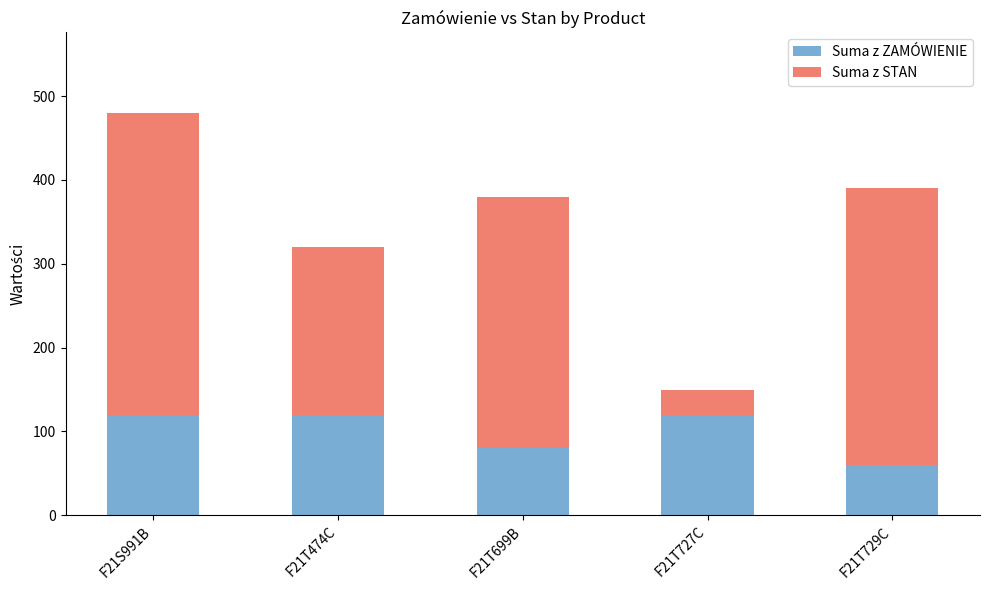

Count the number of categories in the chart.

5